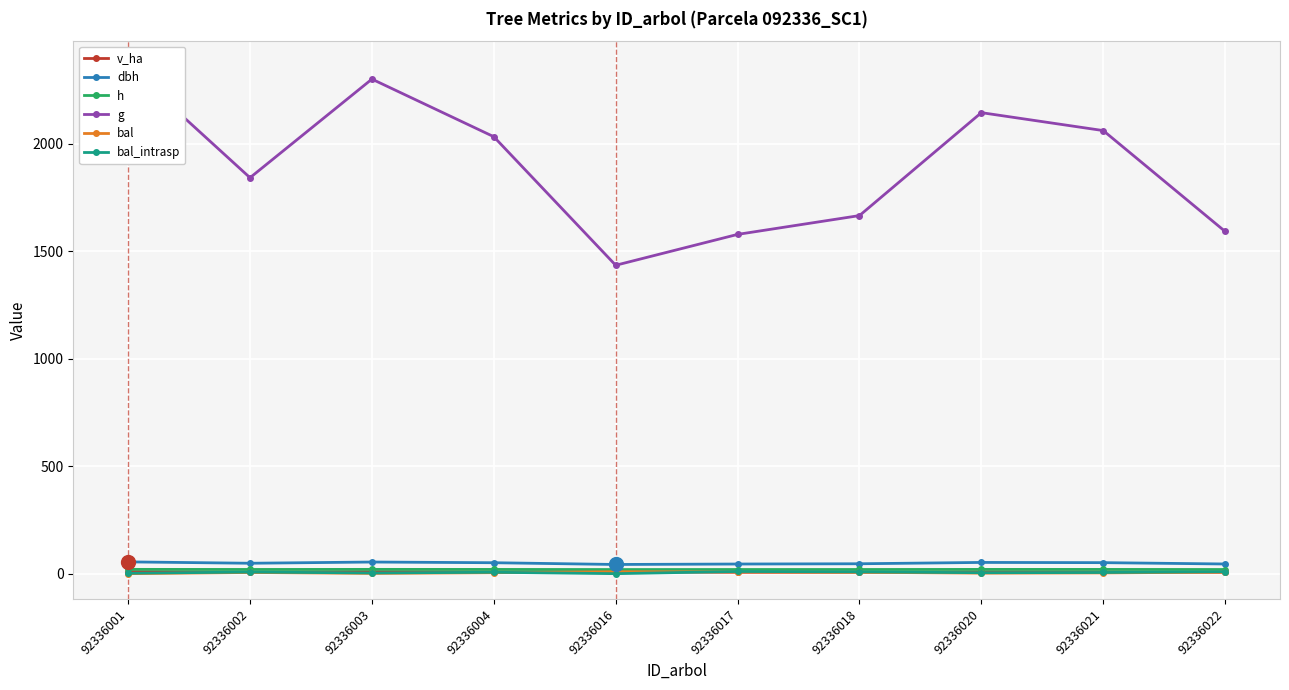

Which series has the widest spread of values?

g